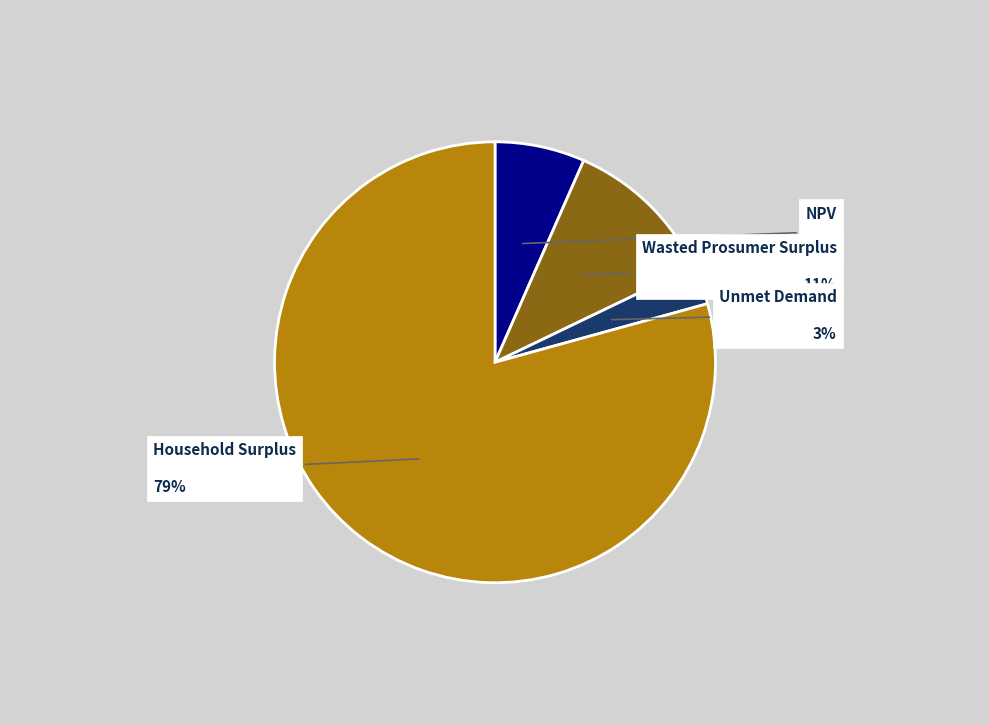

How many segments does this pie chart have?

4